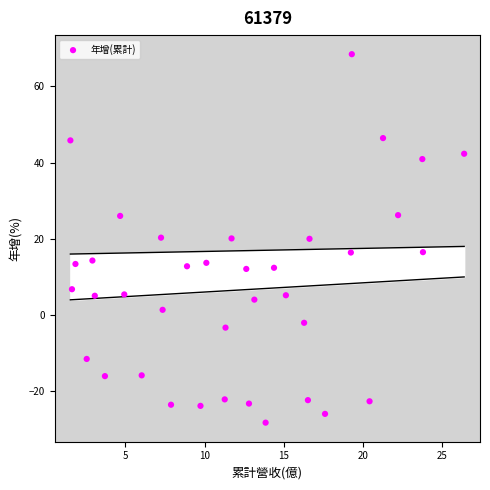

What is the range of X values (max minus min)?

24.8